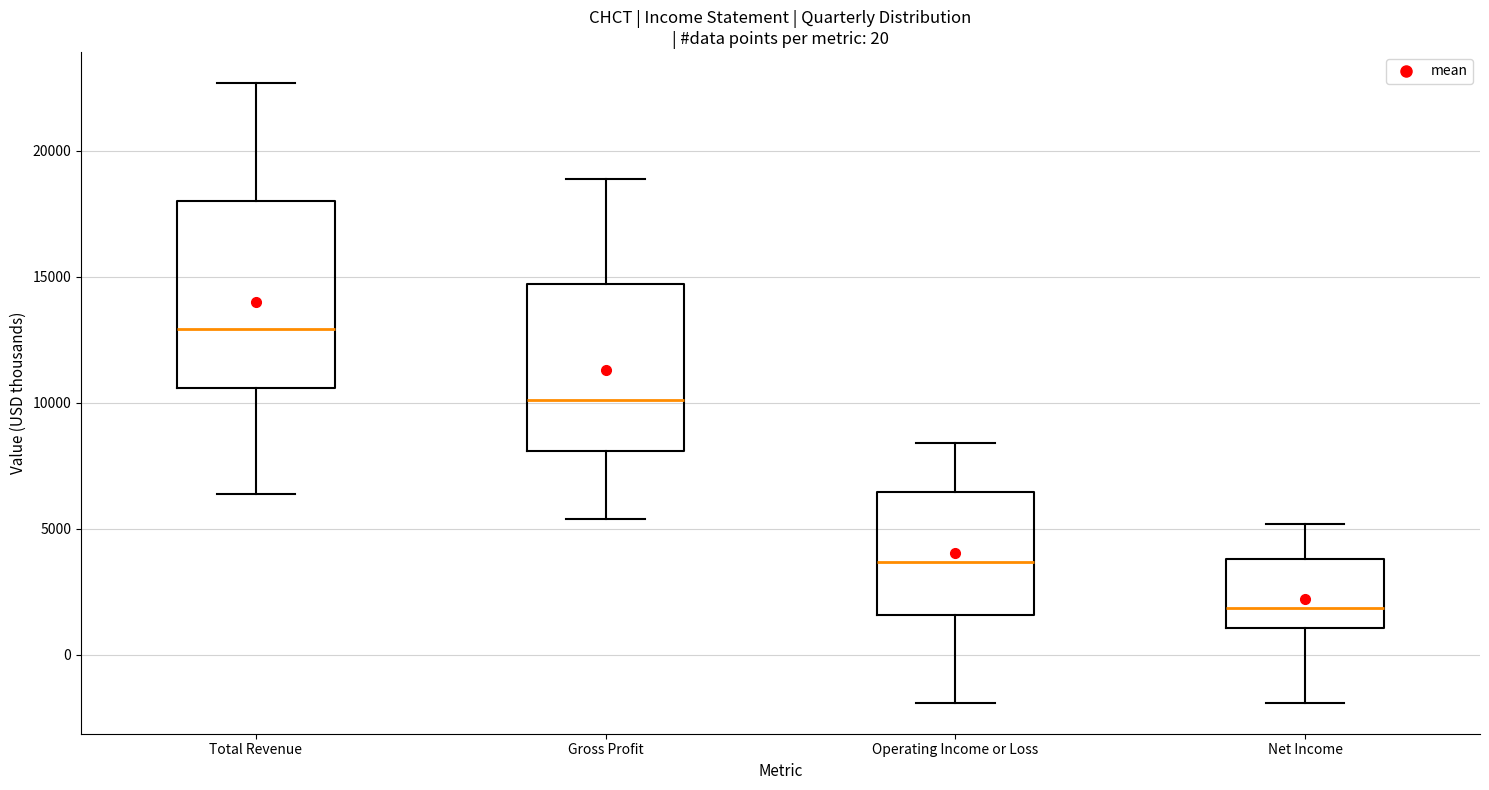

Comparing the boxes themselves (not the whiskers), which one is the tallest?

Total Revenue